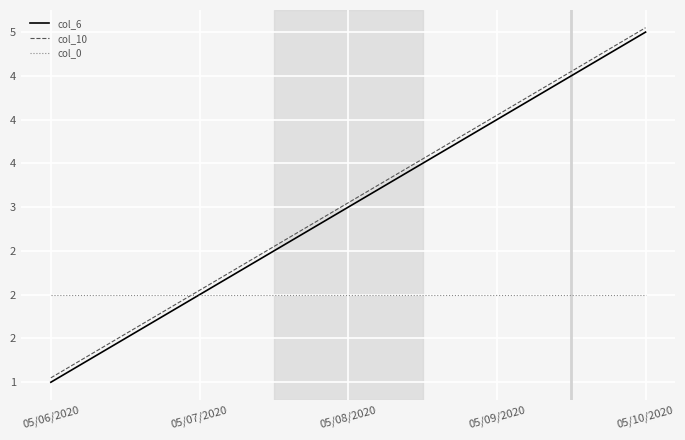

What are all the series names shown in the legend?

col_6, col_10, col_0